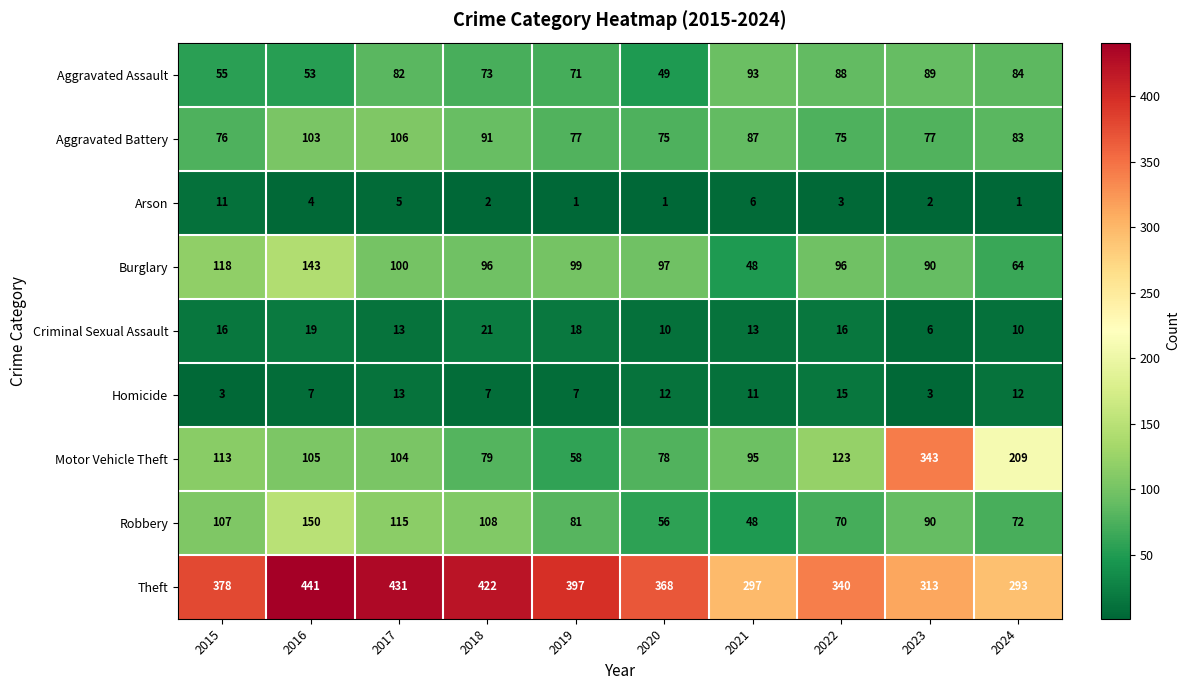

Which series has the widest spread of values?

Motor Vehicle Theft